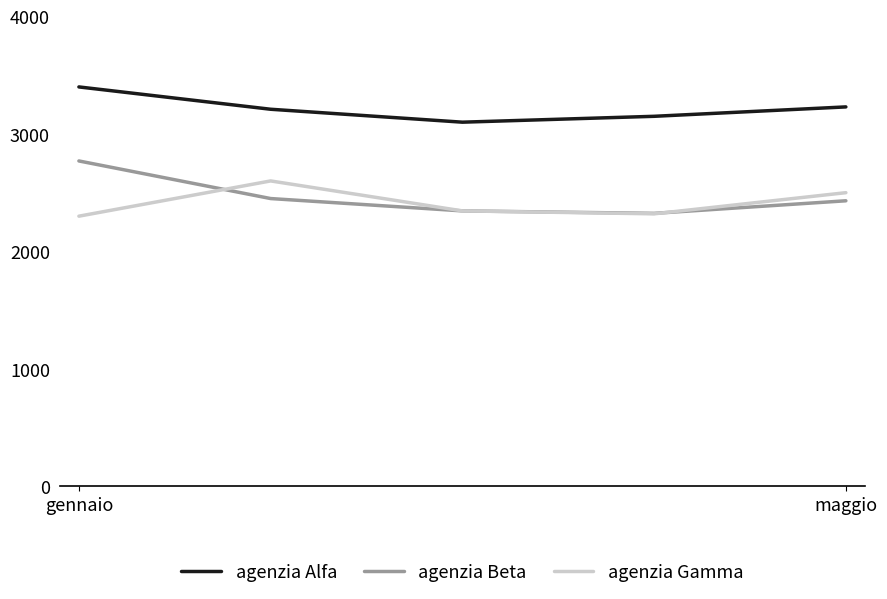

What is the maximum value shown in the chart?

3400